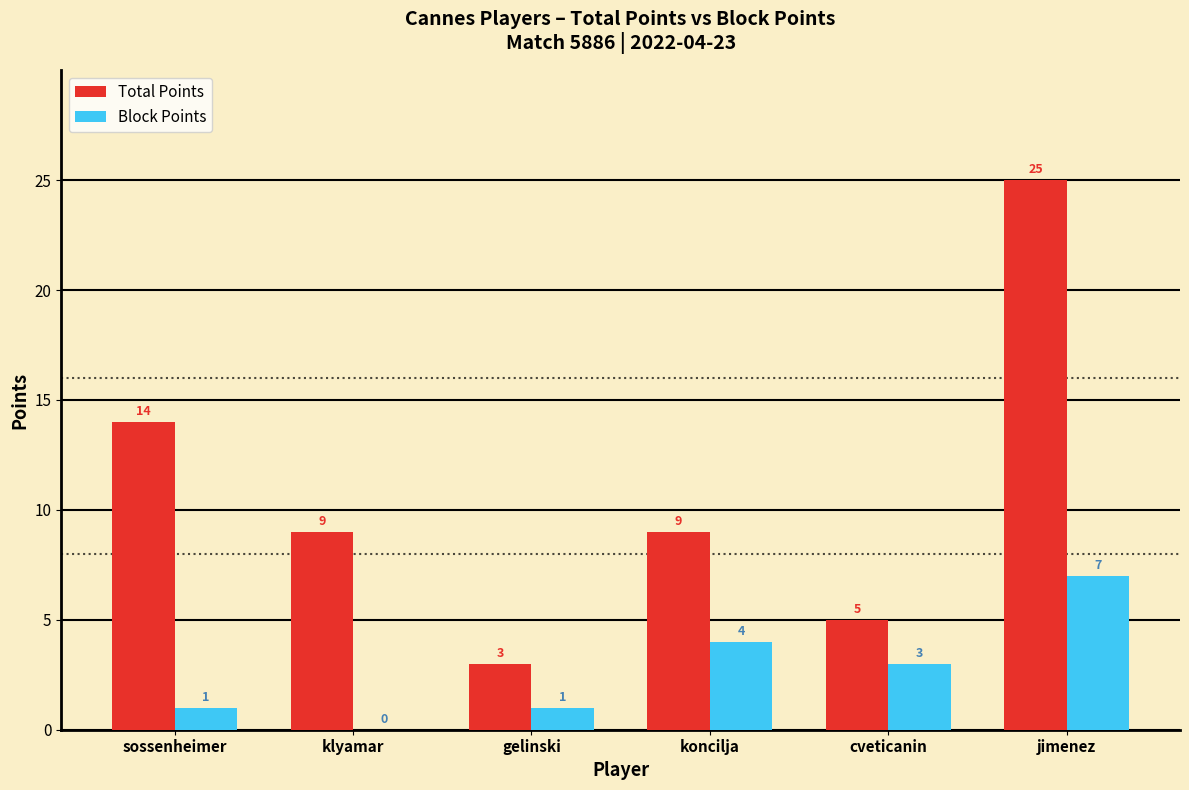

Which category has the highest value across all series?

jimenez